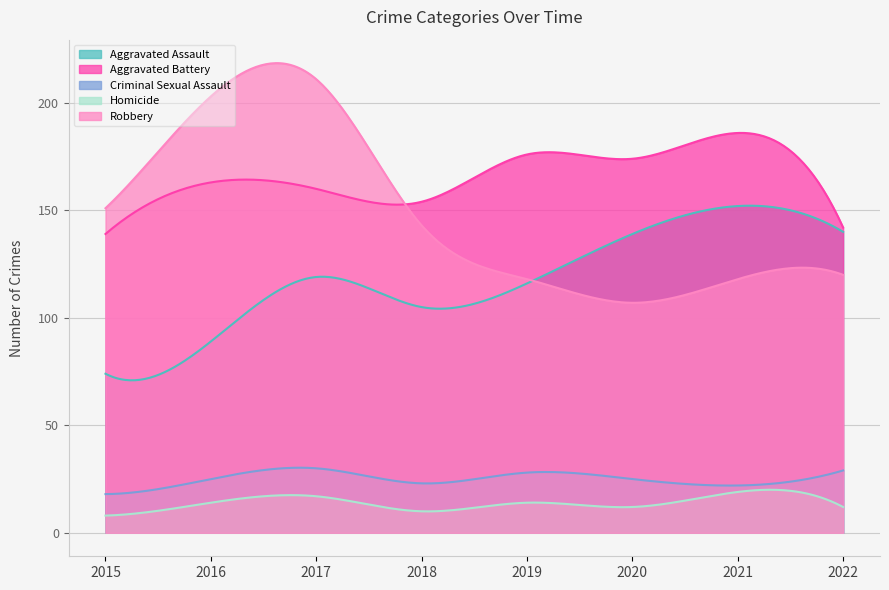

Read the Homicide value at 2018.

10